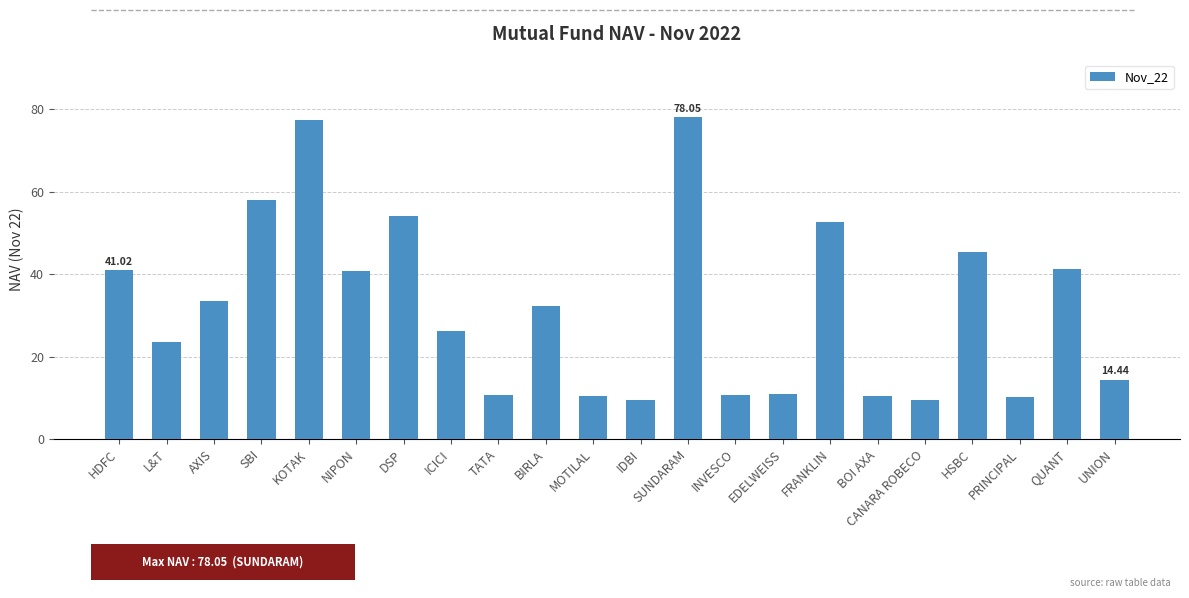

What is the difference between the values at FRANKLIN and UNION?

38.3